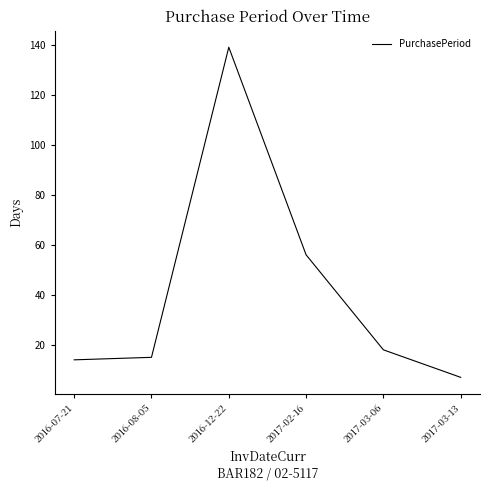

What position from the left is 2017-03-13?

6